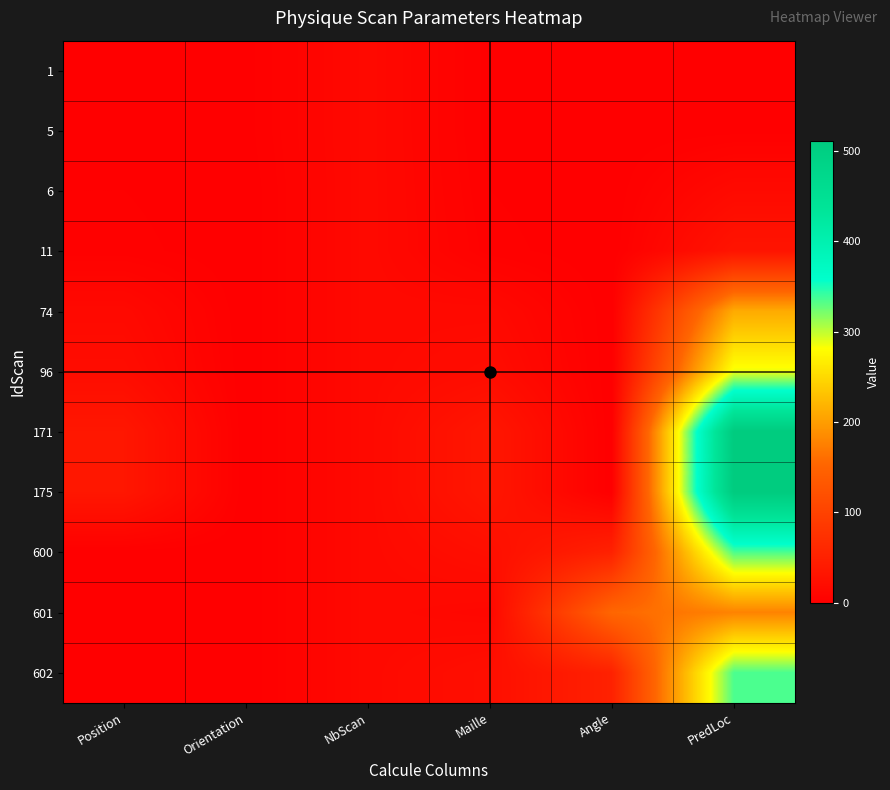

Reading left to right, transcribe all the data shown in this chart.

1: Position=1	Orientation=1	NbScan=15	Maille=1	Angle=0	PredLoc=1
5: Position=1	Orientation=1	NbScan=15	Maille=1	Angle=0	PredLoc=1
6: Position=2	Orientation=0	NbScan=15	Maille=2	Angle=0	PredLoc=16
11: Position=3	Orientation=0	NbScan=15	Maille=3	Angle=0	PredLoc=31
74: Position=15	Orientation=0	NbScan=15	Maille=15	Angle=0	PredLoc=211
96: Position=20	Orientation=0	NbScan=15	Maille=20	Angle=0	PredLoc=286
171: Position=35	Orientation=0	NbScan=15	Maille=35	Angle=0	PredLoc=511
175: Position=35	Orientation=0	NbScan=15	Maille=35	Angle=0	PredLoc=511
600: Position=1	Orientation=0	NbScan=15	Maille=23	Angle=51	PredLoc=335
601: Position=1	Orientation=0	NbScan=15	Maille=12	Angle=154	PredLoc=178
602: Position=1	Orientation=0	NbScan=15	Maille=23	Angle=51	PredLoc=335